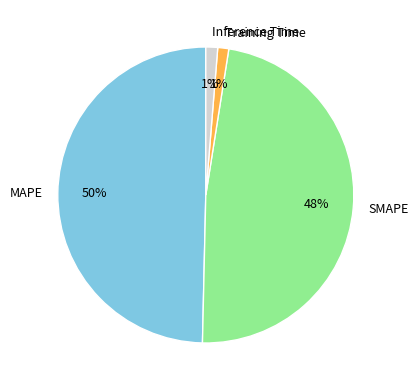

How many segments does this pie chart have?

4